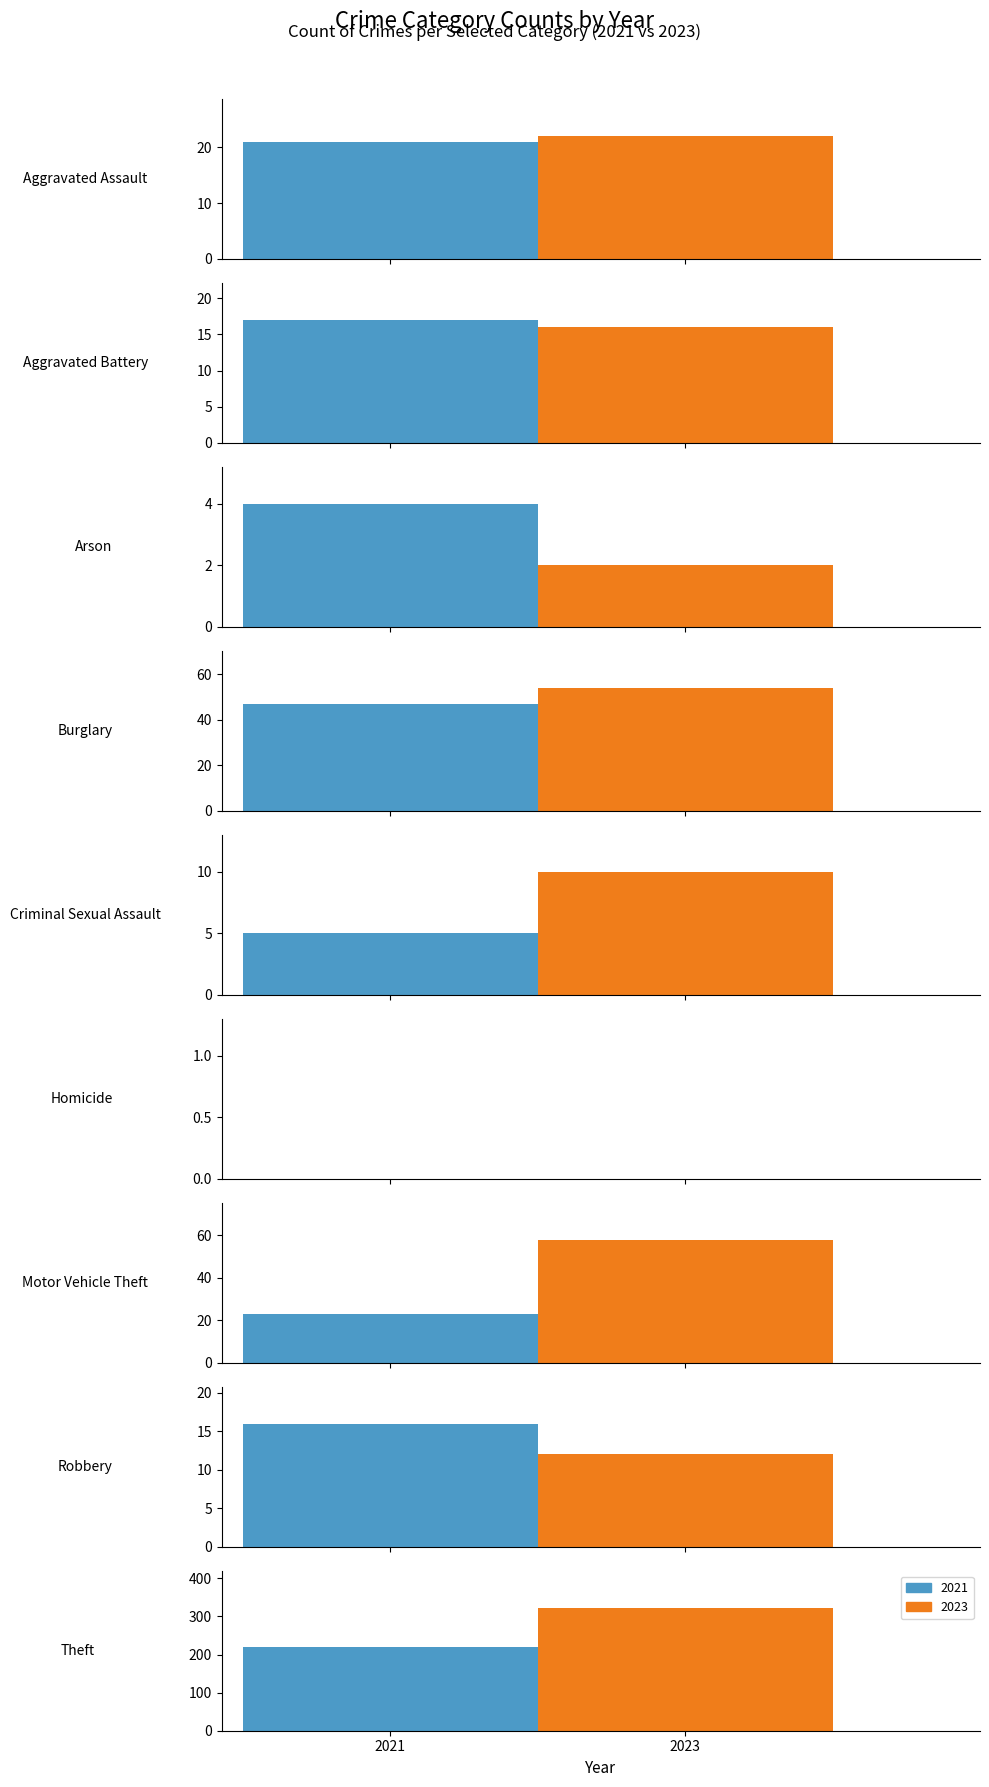

What is the spread (max minus min) of values at Aggravated Assault?

1